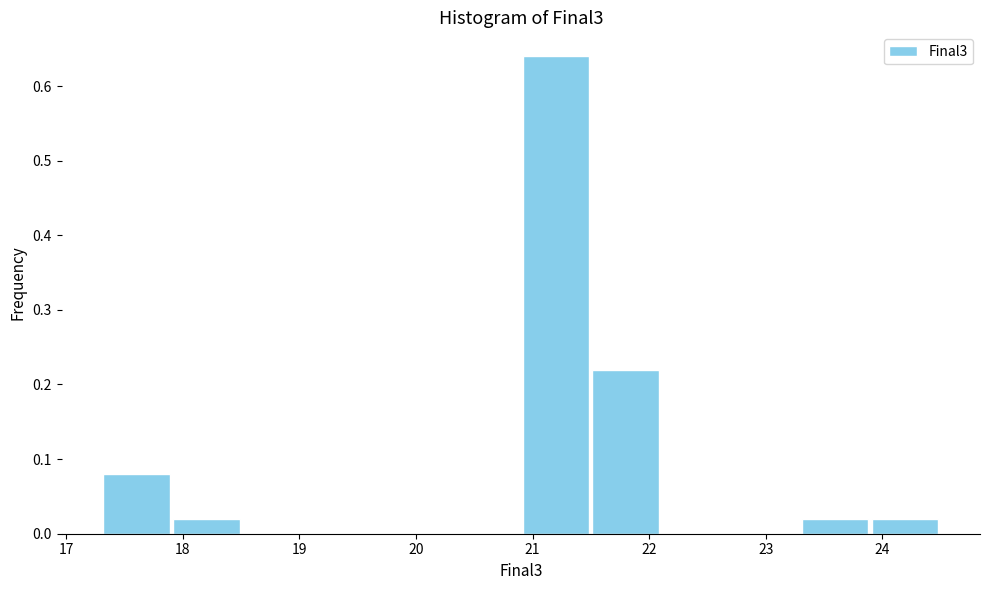

Reading left to right, transcribe this chart: for each bar, give the range it covers on the x-axis and its height. Neither the bar edges nor the heights are printed on the chart, so give them approximately, as read against the axes.

17.3 to 17.9: 0.08
17.9 to 18.5: 0.02
18.5 to 19.1: 0
19.1 to 19.7: 0
19.7 to 20.3: 0
20.3 to 20.9: 0
20.9 to 21.5: 0.64
21.5 to 22.1: 0.22
22.1 to 22.7: 0
22.7 to 23.3: 0
23.3 to 23.9: 0.02
23.9 to 24.5: 0.02